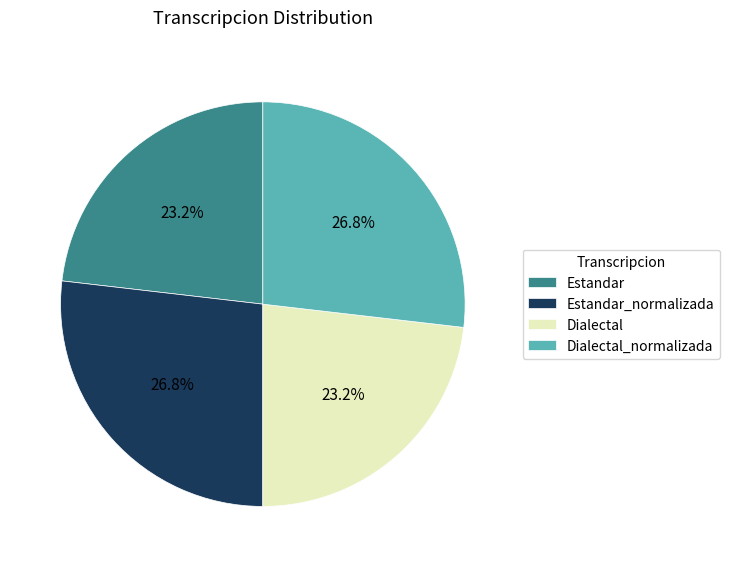

Which has a higher value, Estandar_normalizada or Estandar?

Estandar_normalizada